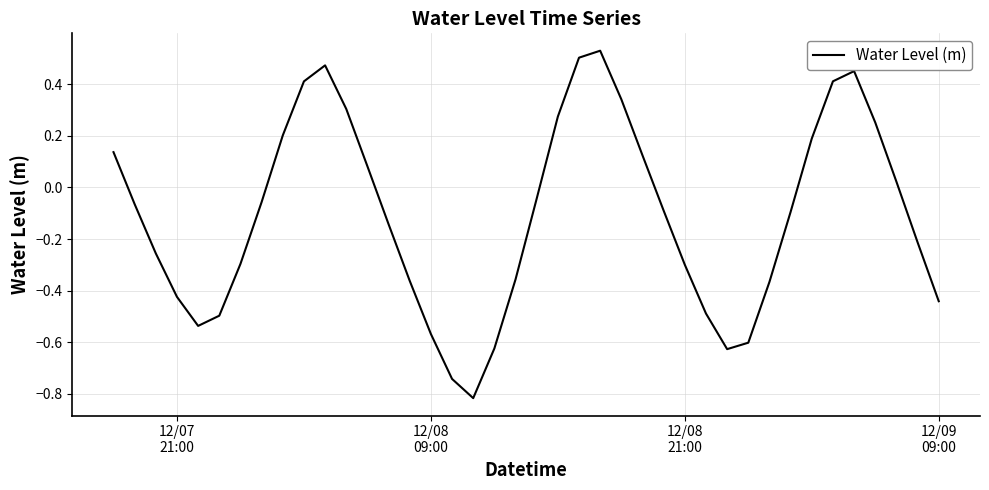

What is the difference between the maximum and minimum values?

1.3